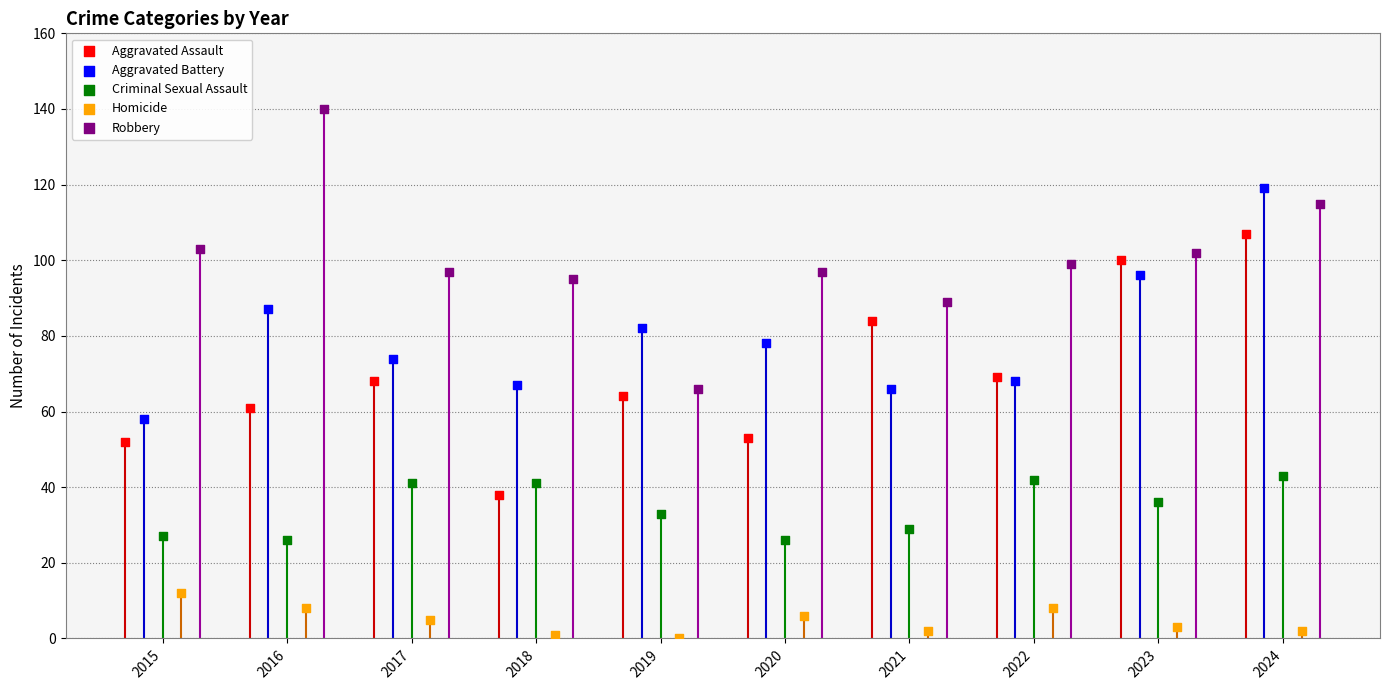

Which series reaches the minimum Y coordinate?

Homicide